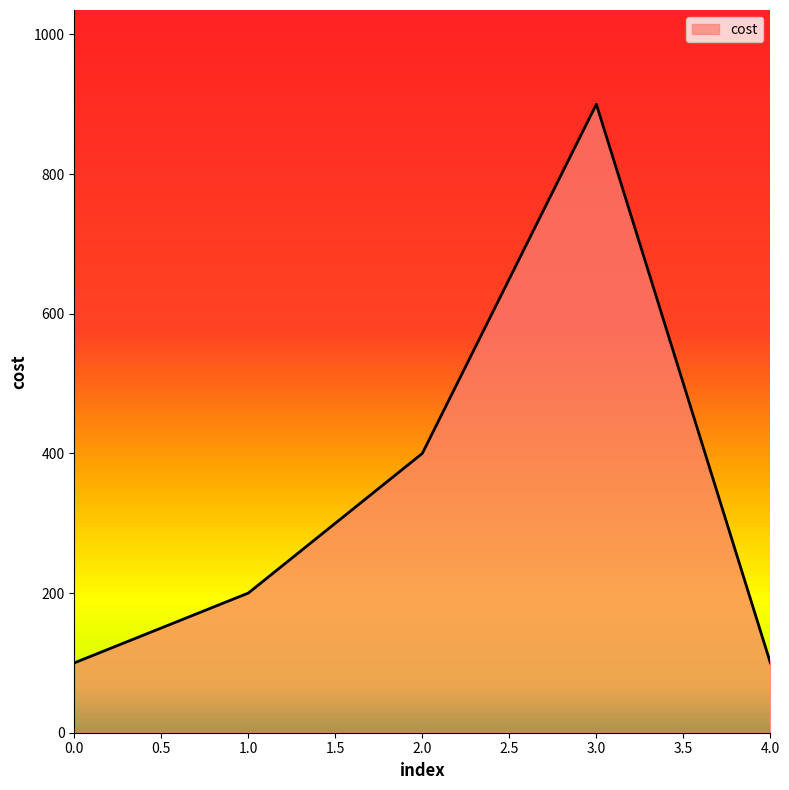

The value at 0.0 is 100. True or false?

True